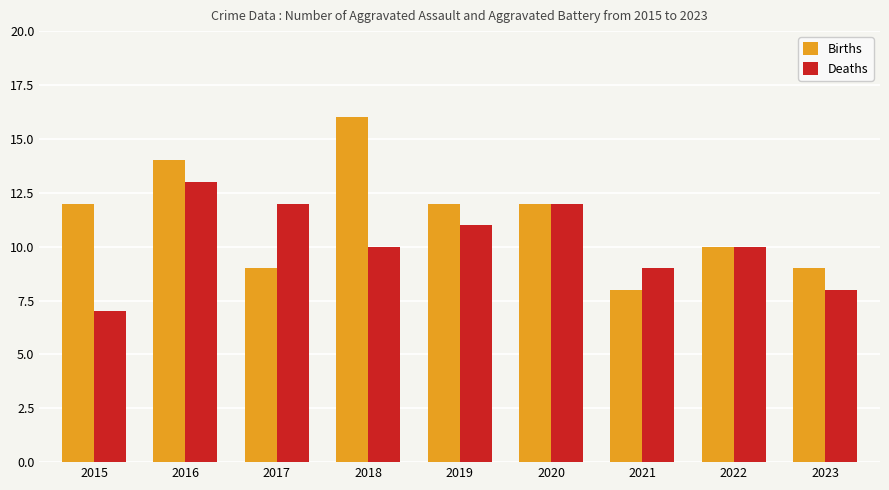

Is it true that Births equals 12 at 2019?

True